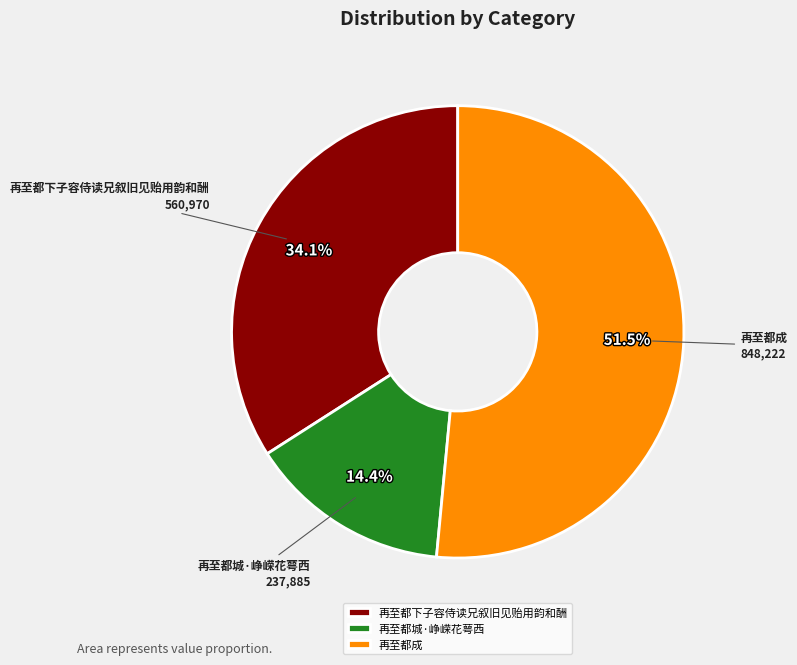

Is it true that 再至都成 is 39% of the pie?

False